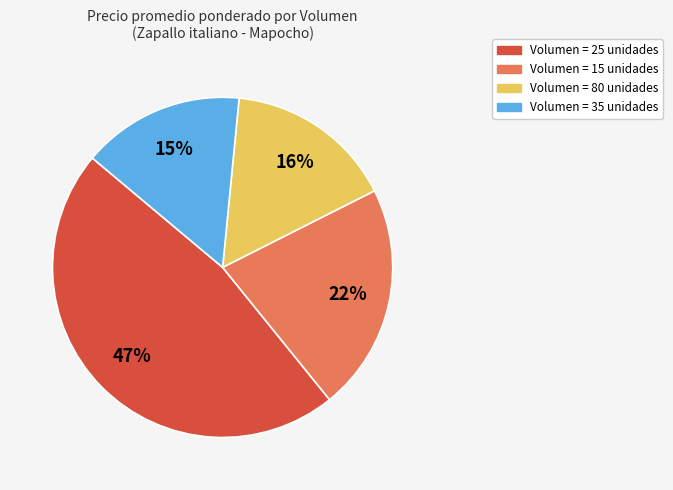

To the nearest percent, what is the average slice percentage?

25%